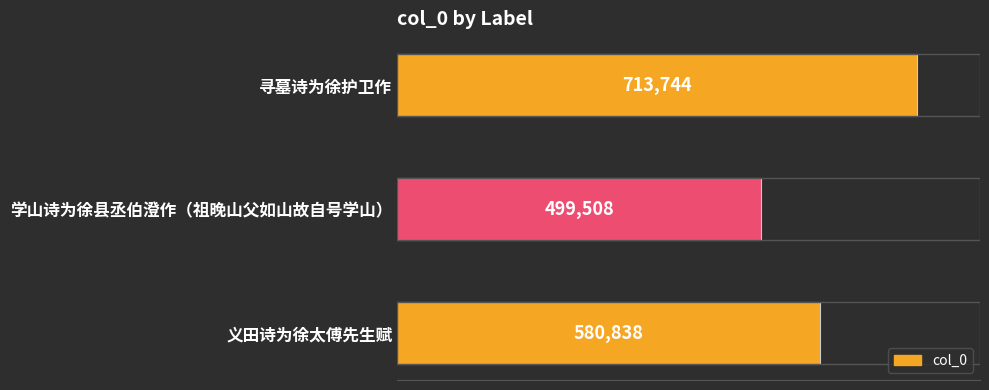

True or false: the data shows 499508 at 学山诗为徐县丞伯澄作（祖晚山父如山故自号学山）.

True